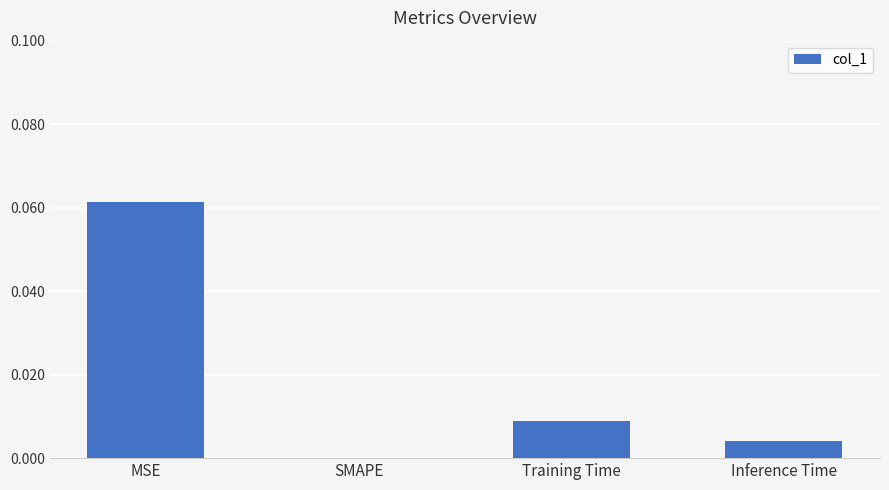

The chart shows a value of 0.0 at MSE. True or false?

False